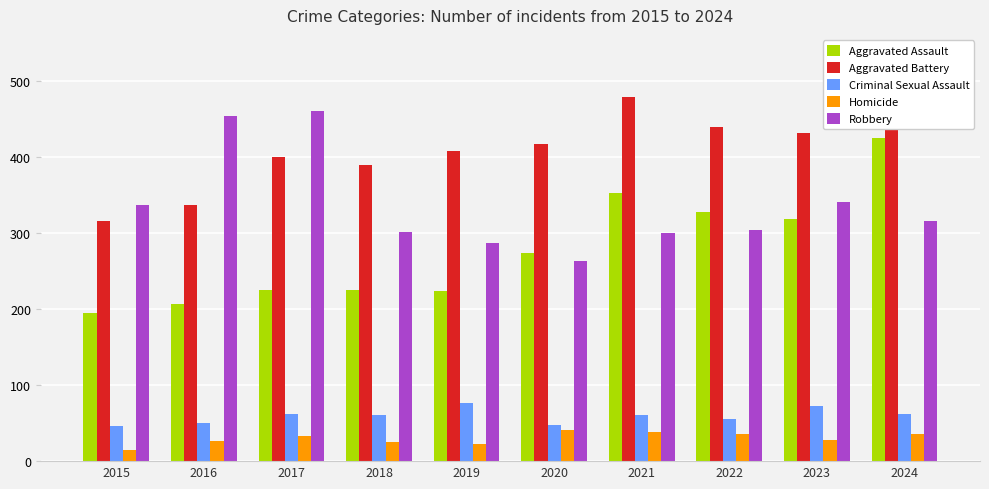

What are all the series names shown in the legend?

Aggravated Assault, Aggravated Battery, Criminal Sexual Assault, Homicide, Robbery